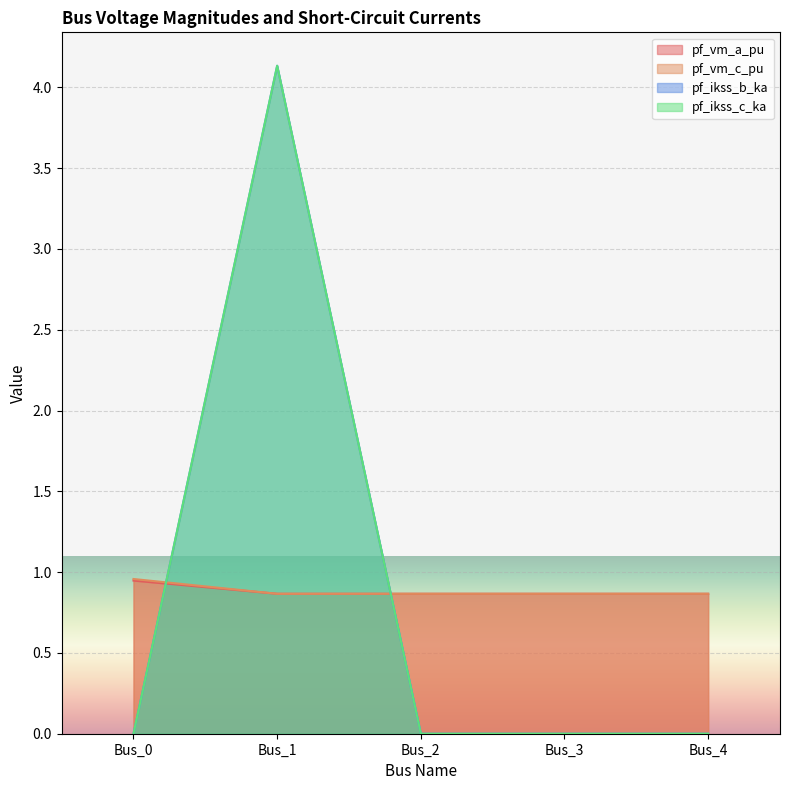

List the series in order of their peak value, highest first.

pf_ikss_b_ka, pf_ikss_c_ka, pf_vm_c_pu, pf_vm_a_pu